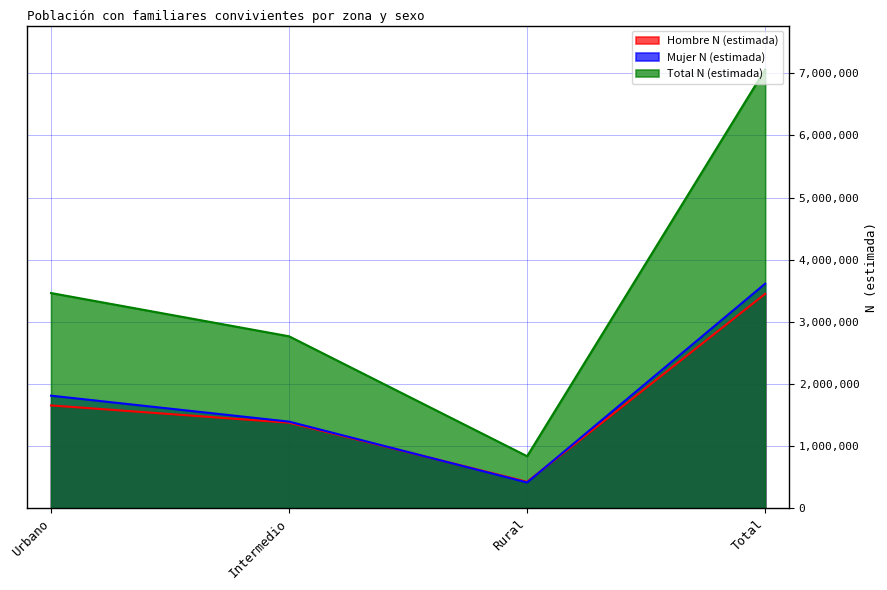

Which category has the highest value across all series?

Total